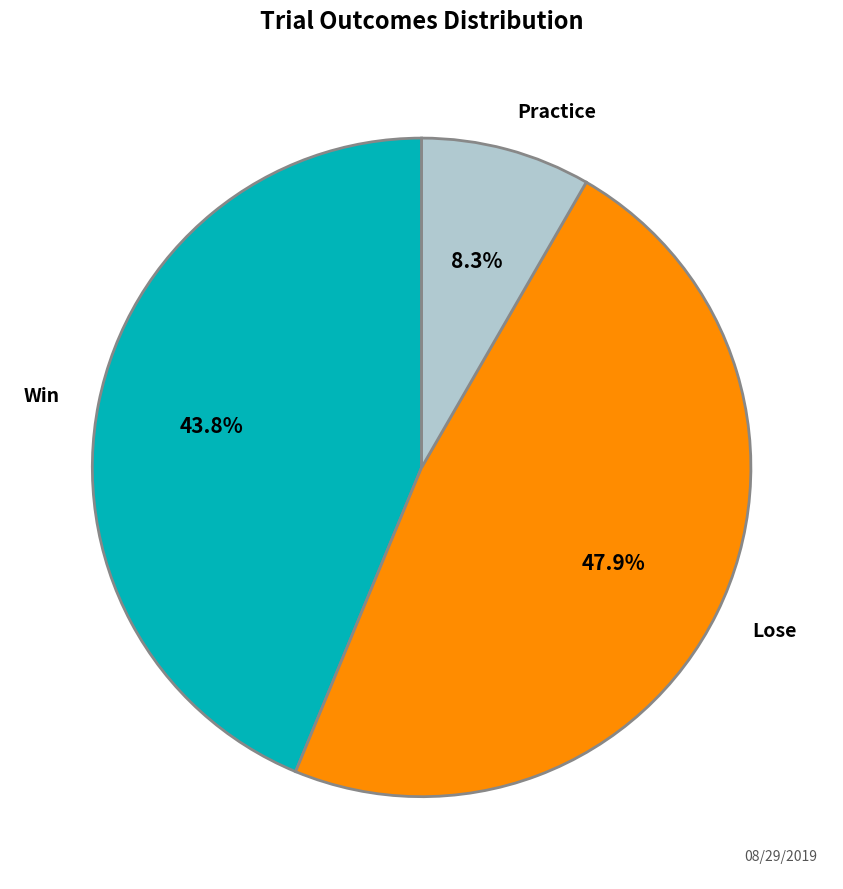

Approximately how many times larger is the value at Lose compared to Win?

1.1